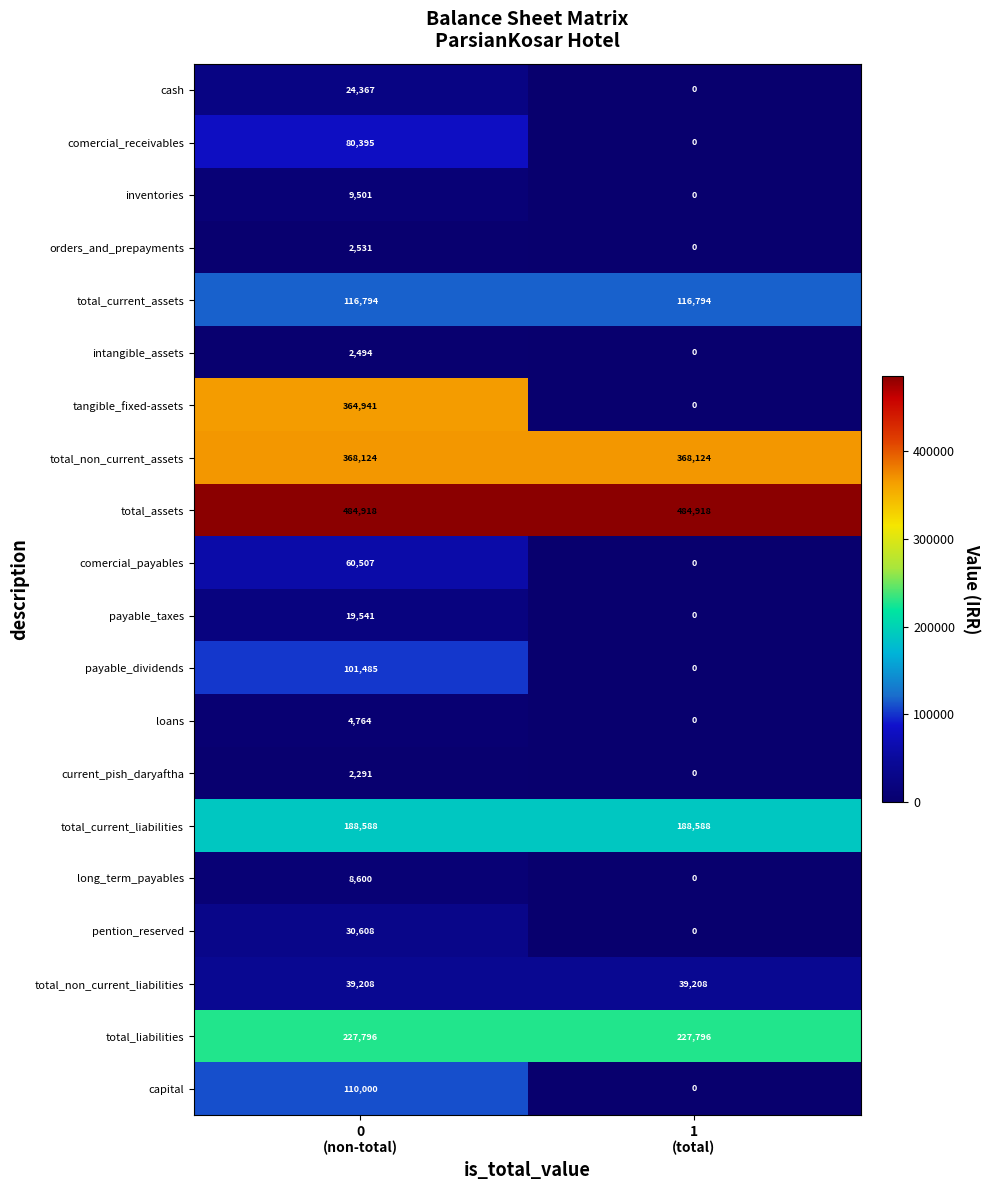

Which series has the largest total across all categories?

total_assets